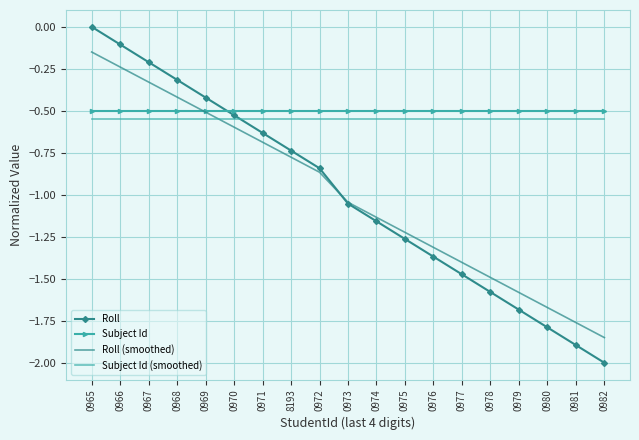

True or false: Subject Id (smoothed) has a value of -0.3 at 0975.

False